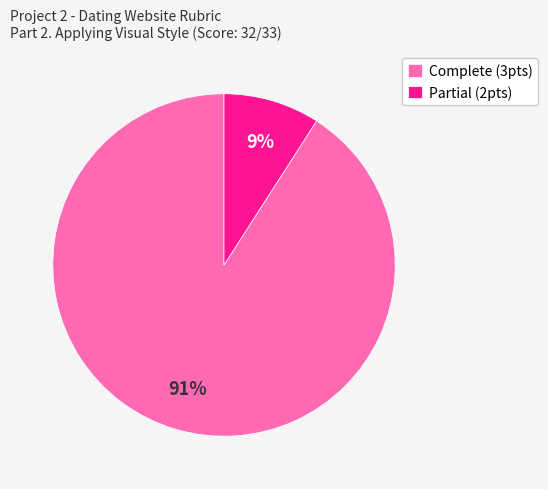

Is Partial (2pts) the majority of the pie?

No